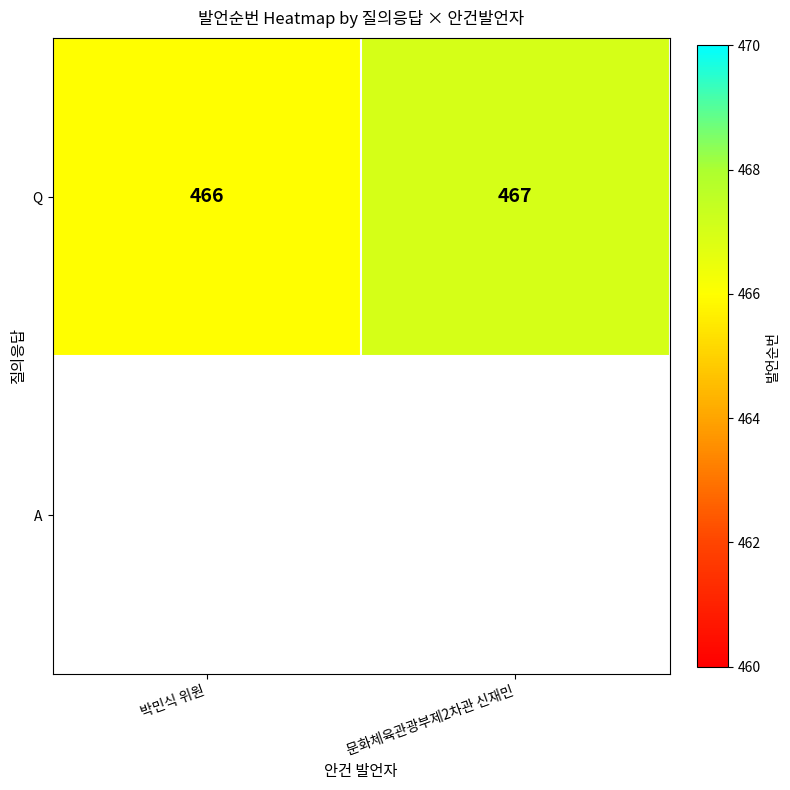

Where is the data nearest to the value 466?

박민식 위원